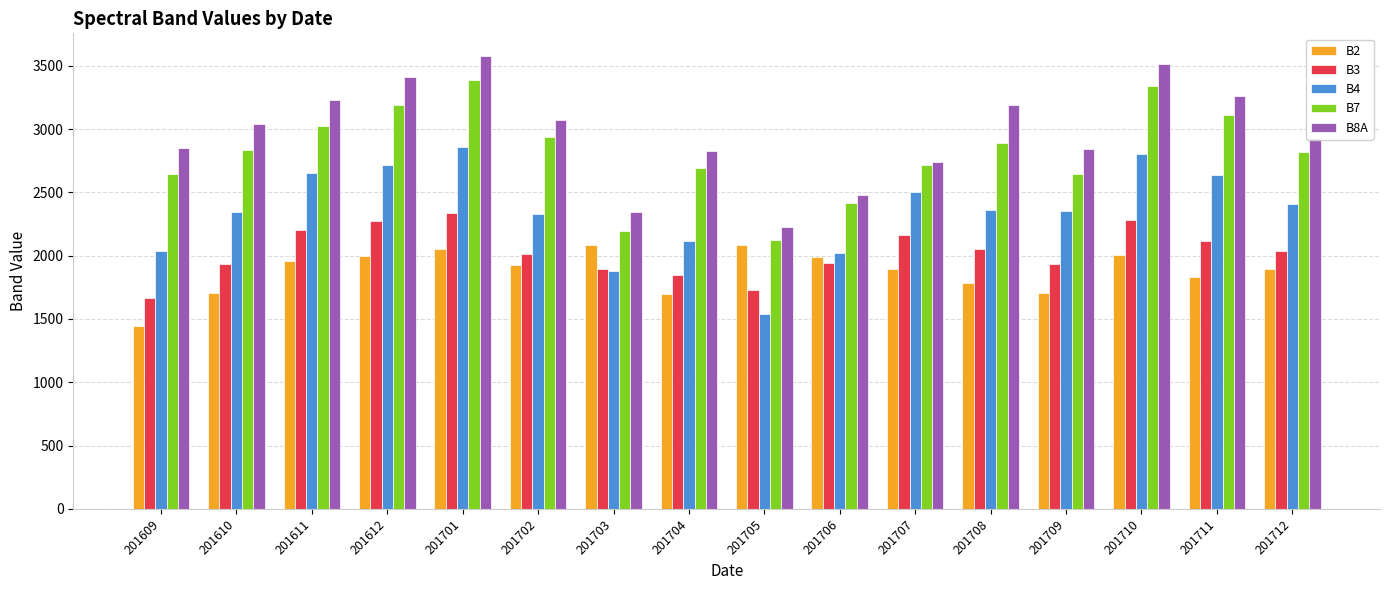

Which category has the highest value across all series?

201701